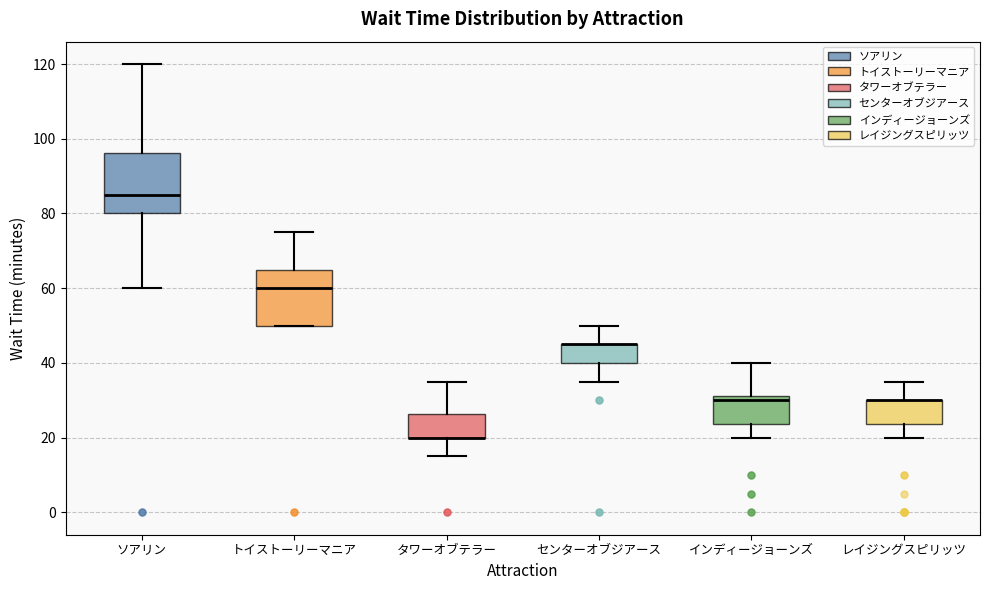

Reading left to right, transcribe this box plot: for each box, give where its median line is, the range the box spans, and where its two whiskers end, as read against the y-axis. The values are not printed on the chart, so give them approximately, as read against the axis.

ソアリン: median 86, box 80 to 96, whiskers 60 to 120
トイストーリーマニア: median 60, box 50 to 66, whiskers 50 to 76
タワーオブテラー: median 20 (drawn on the box's lower edge), box 20 to 26, whiskers 16 to 36
センターオブジアース: median 46 (drawn on the box's upper edge), box 40 to 46, whiskers 36 to 50
インディージョーンズ: median 30, box 24 to 32, whiskers 20 to 40
レイジングスピリッツ: median 30 (drawn on the box's upper edge), box 24 to 30, whiskers 20 to 36